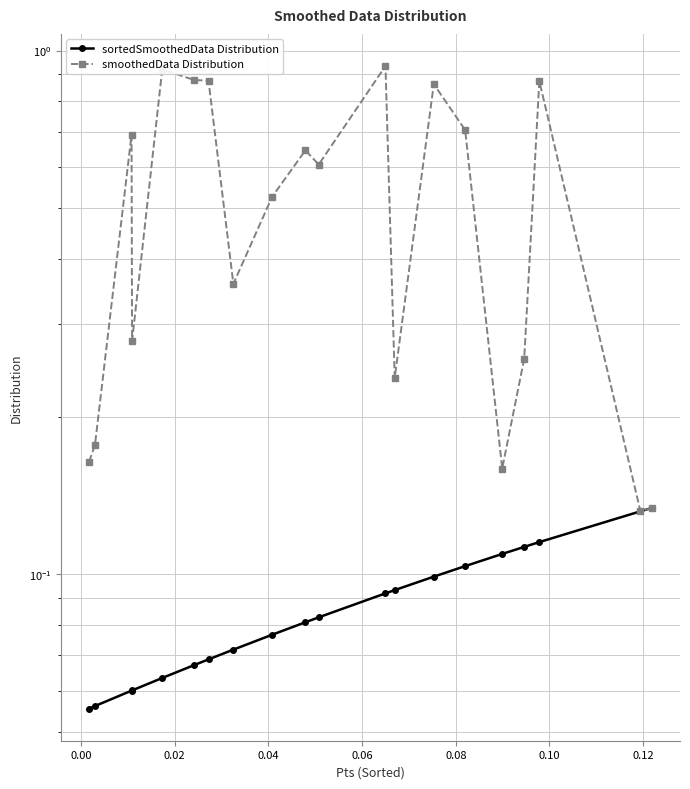

What is the sum of all sortedSmoothedData Distribution values?

1.7